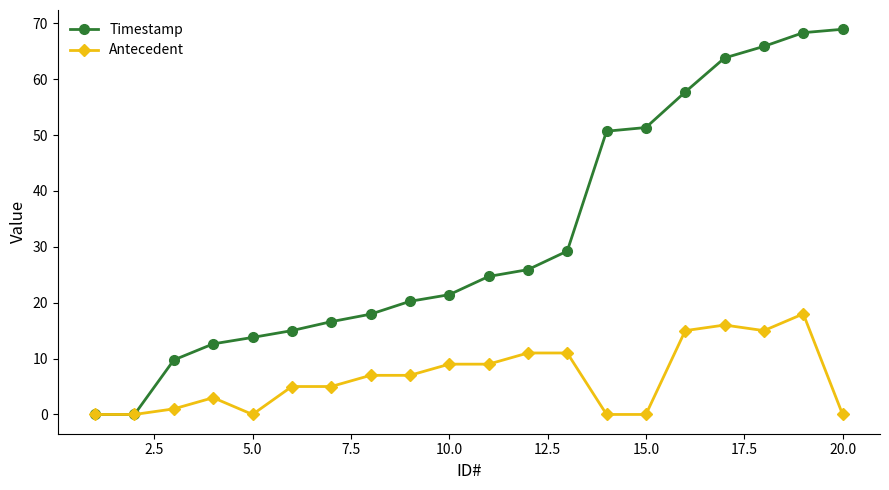

What is the maximum value shown in the chart?

68.9